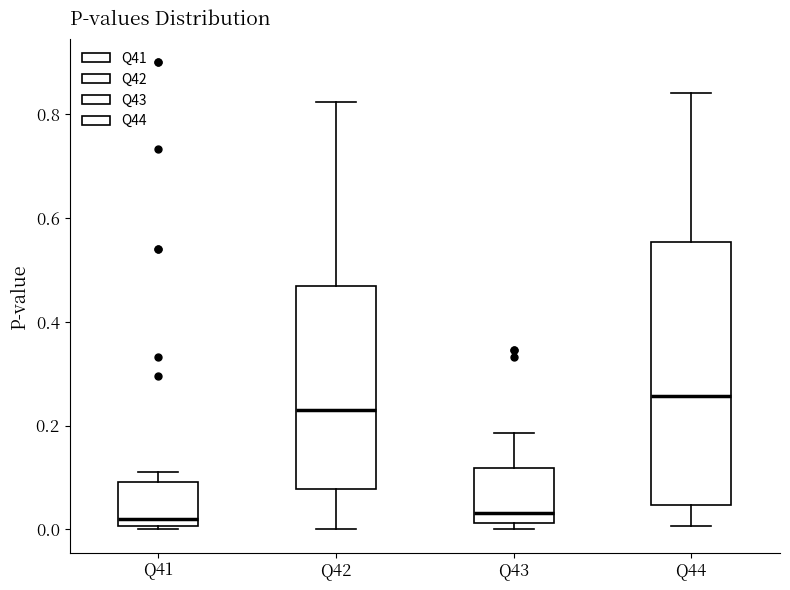

Reading left to right, read every box against the y-axis: the position of its median line, the range the box covers, and the ends of its whiskers. The values are not printed on the chart, so give them approximately, as read against the axis.

Q41: median 0.02, box 0.00 to 0.10, whiskers 0.00 to 0.12
Q42: median 0.24, box 0.08 to 0.46, whiskers 0.00 to 0.82
Q43: median 0.04, box 0.02 to 0.12, whiskers 0.00 to 0.18
Q44: median 0.26, box 0.04 to 0.56, whiskers 0.00 to 0.84